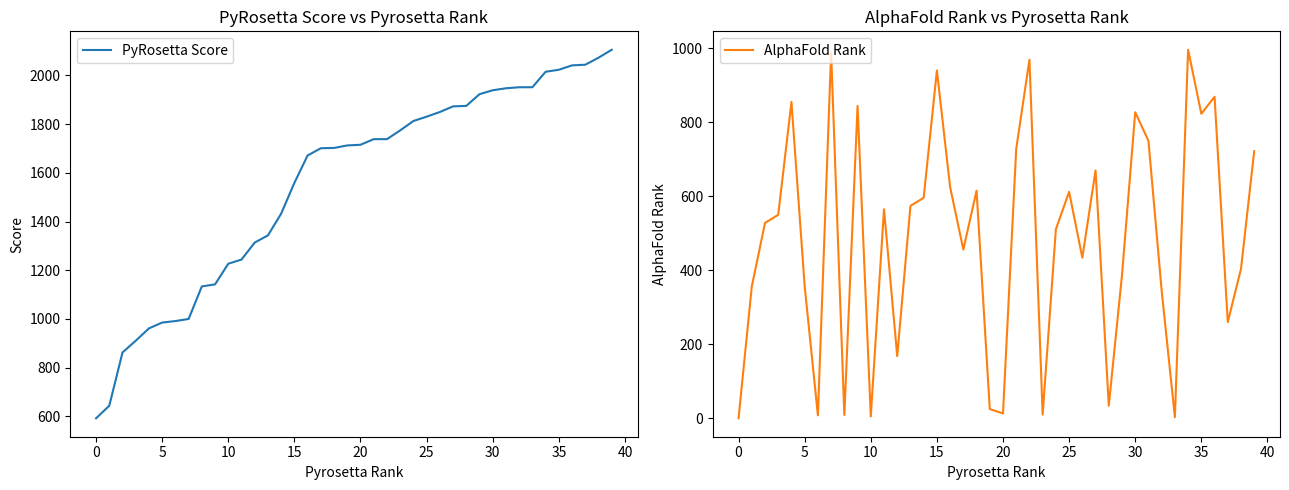

What is the label of the 36th point from the left?

35